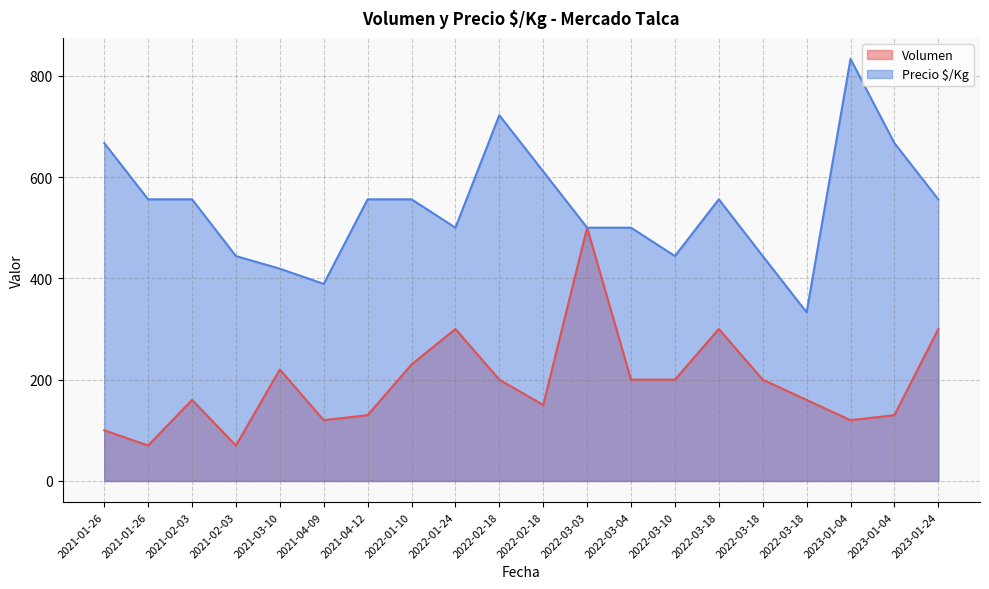

What is the total value across all series at 2021-03-10?

639